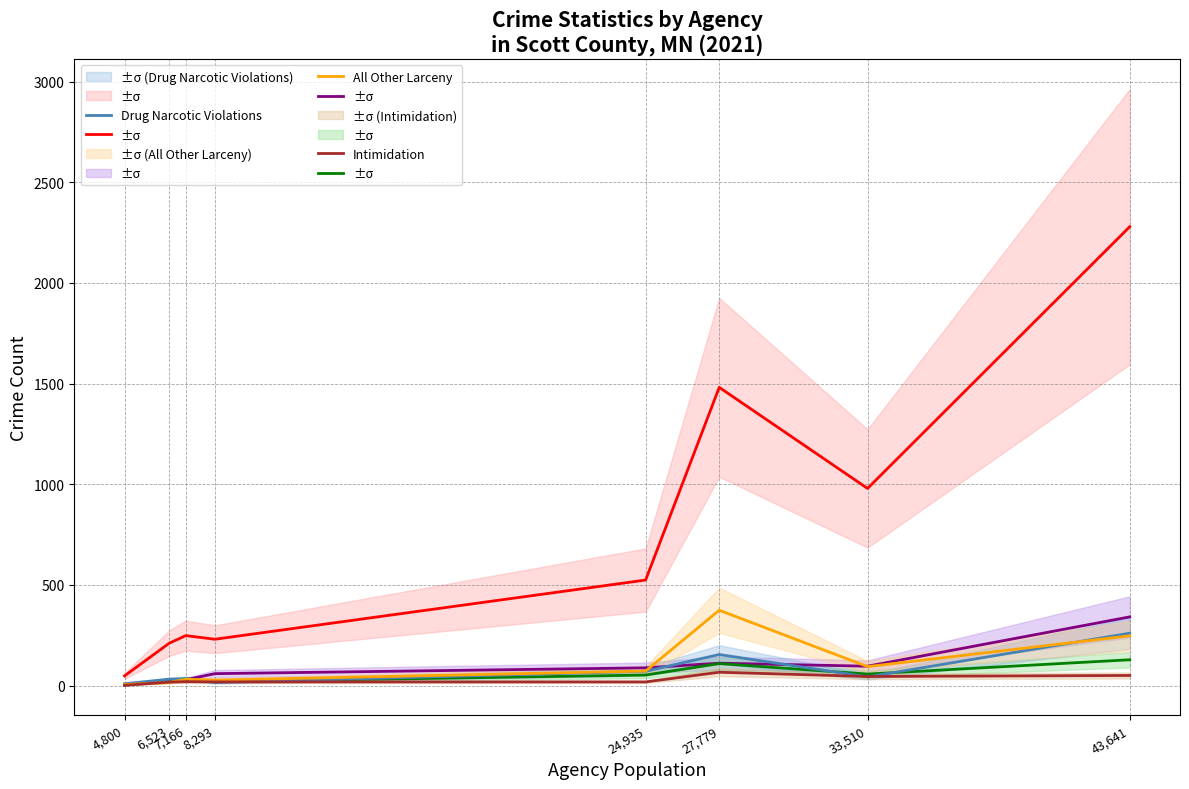

The value of All Other Larceny at 24,935 is 72. True or false?

True